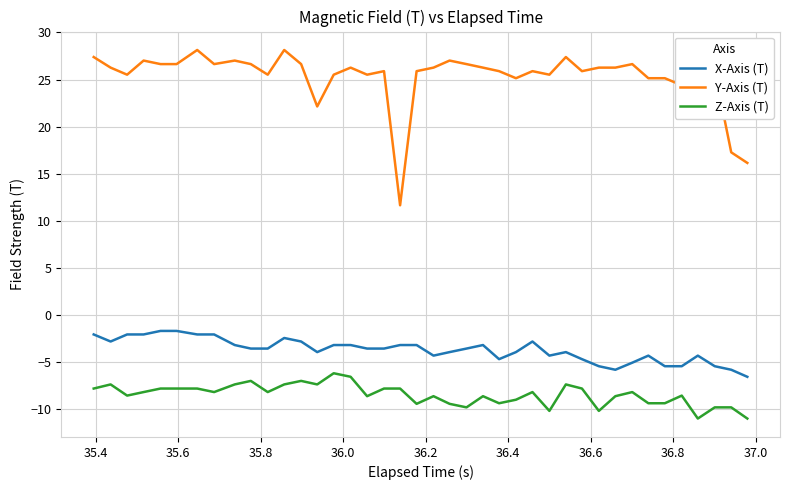

List the series in order of their peak value, highest first.

Y-Axis (T), X-Axis (T), Z-Axis (T)